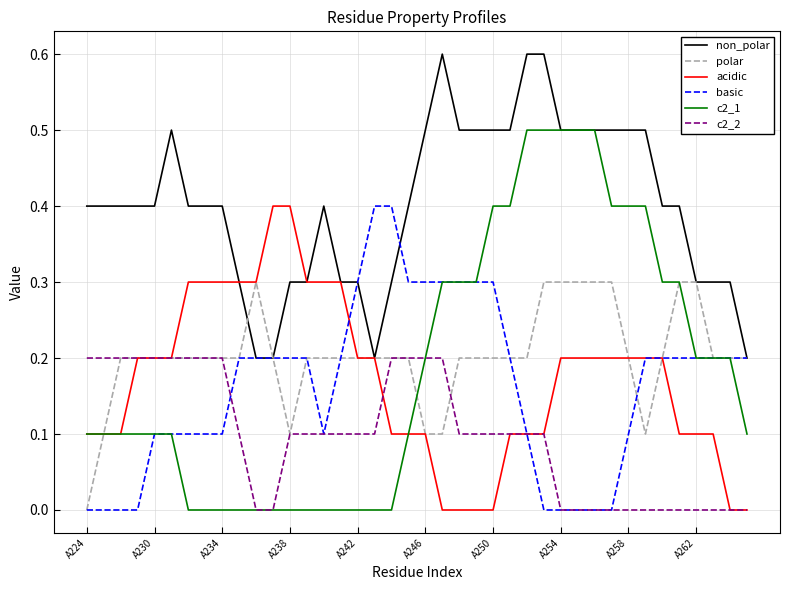

Does the chart have visible grid lines?

Yes